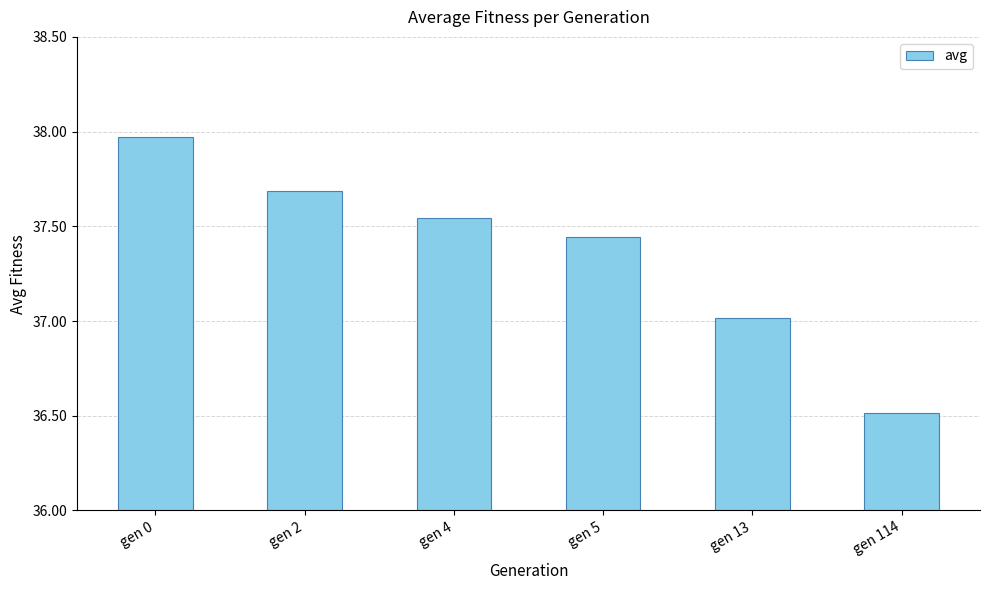

Is it true that the value at gen 5 is 18.4?

False